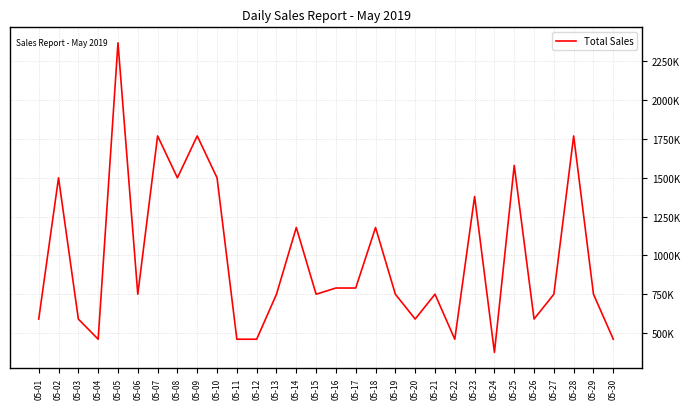

Where is the first local minimum?

05-04